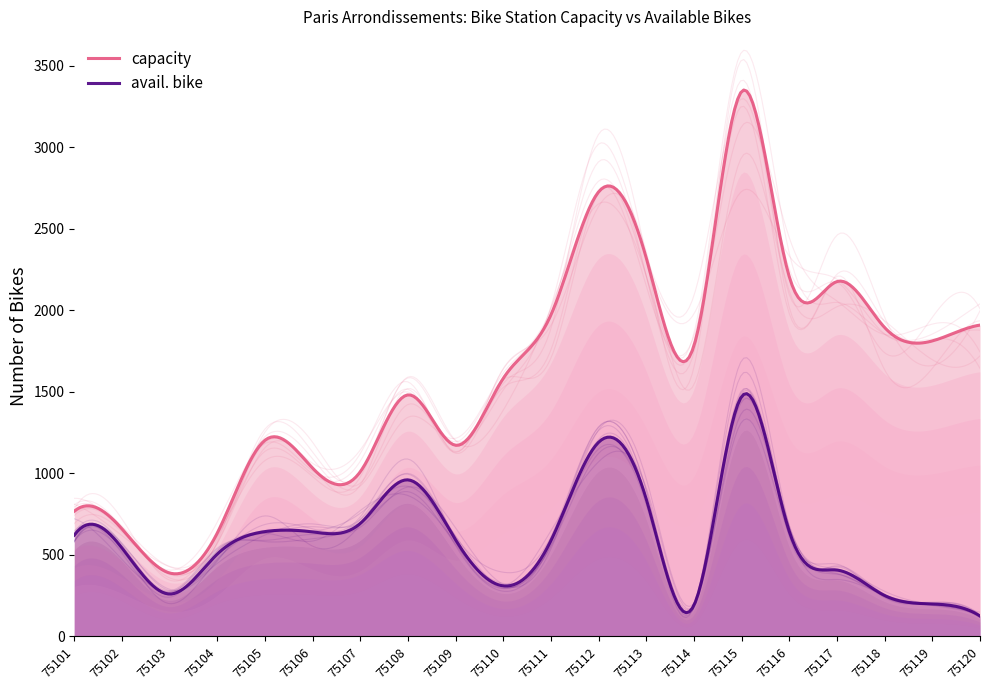

Between 75103 and 75105, which series saw the biggest shift?

capacity